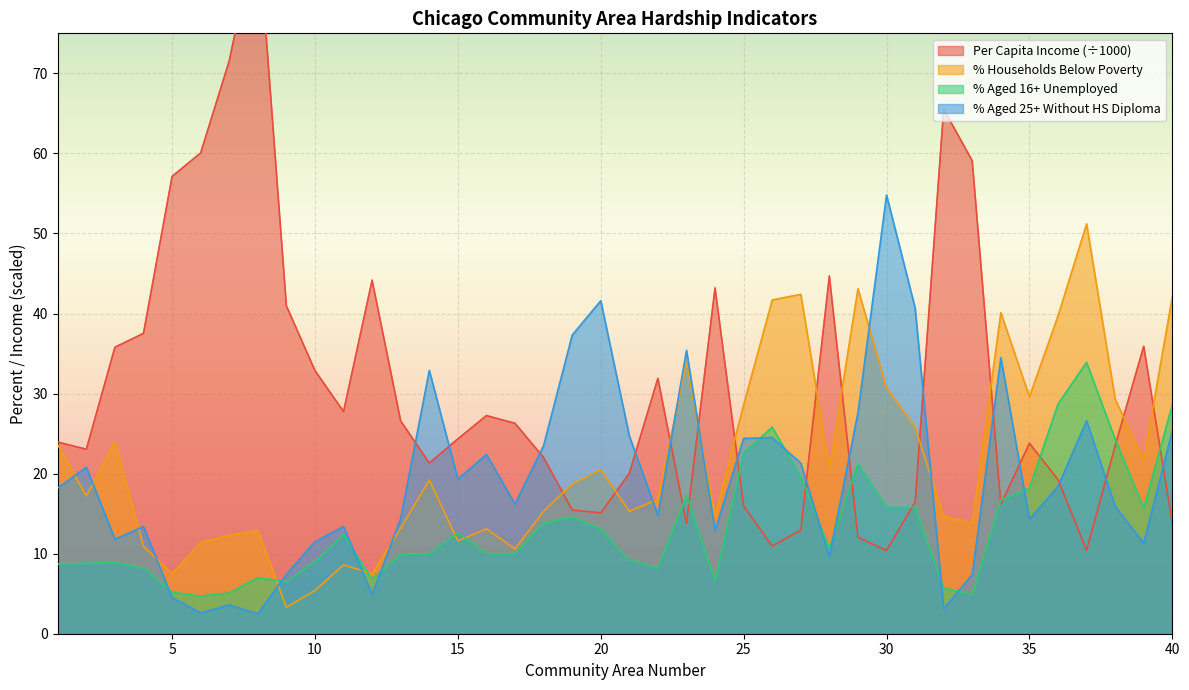

What is the difference between the maximum and minimum values in the PERCENT_HOUSEHOLDS_BELOW_POVERTY series?

47.9